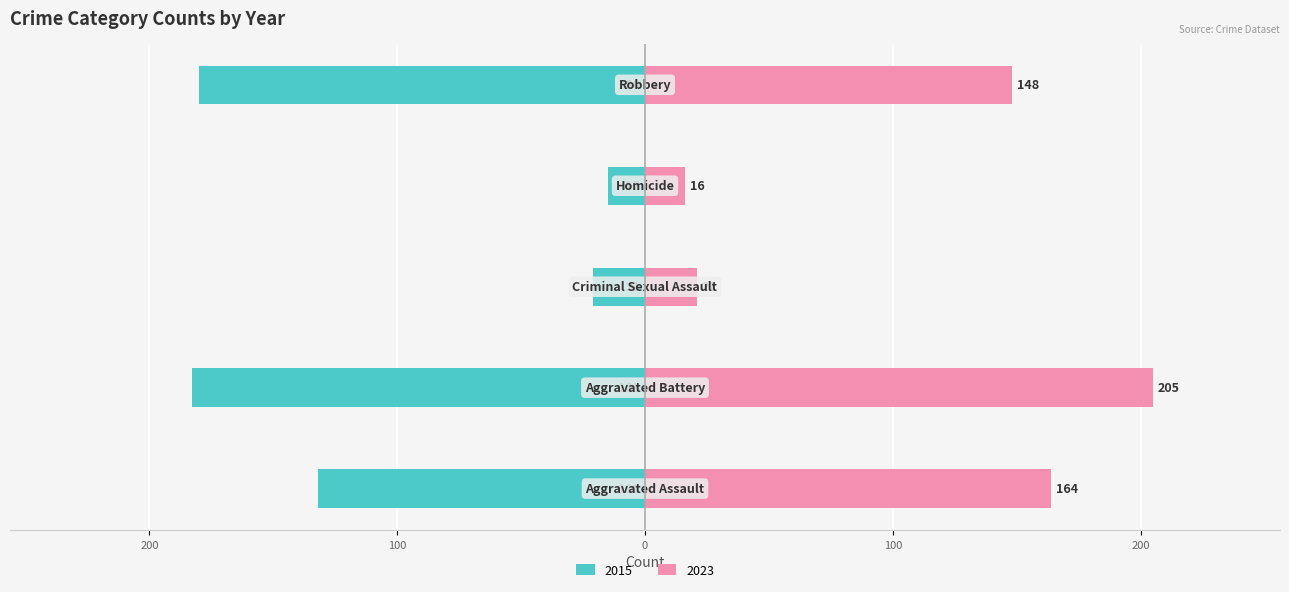

What is the label of the 2nd bar from the left?

Aggravated Battery